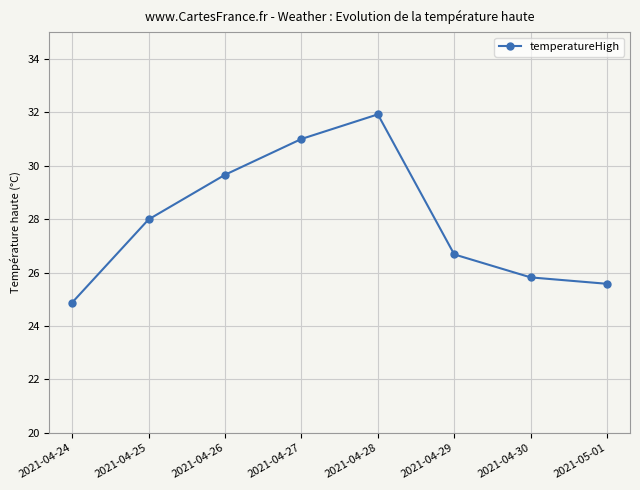

What is the label of the 2nd point from the right?

2021-04-30